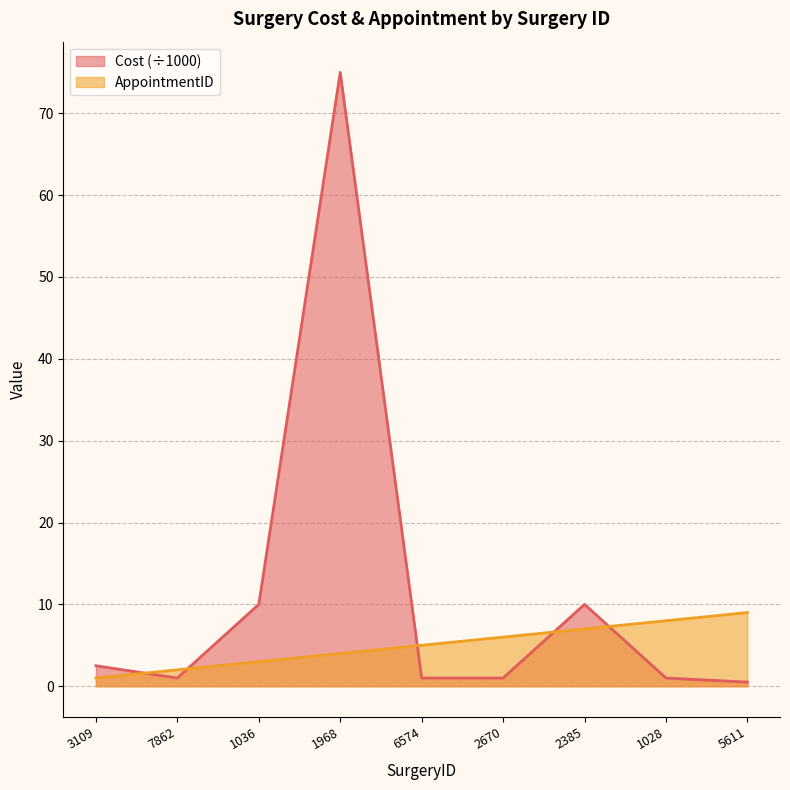

What is the difference between the second highest and minimum values in the Cost series?

9.5